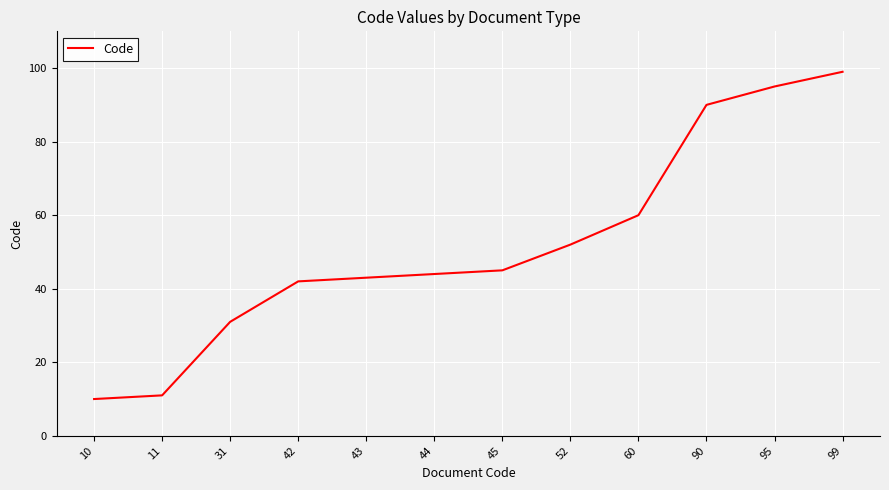

Does the chart have visible grid lines?

Yes